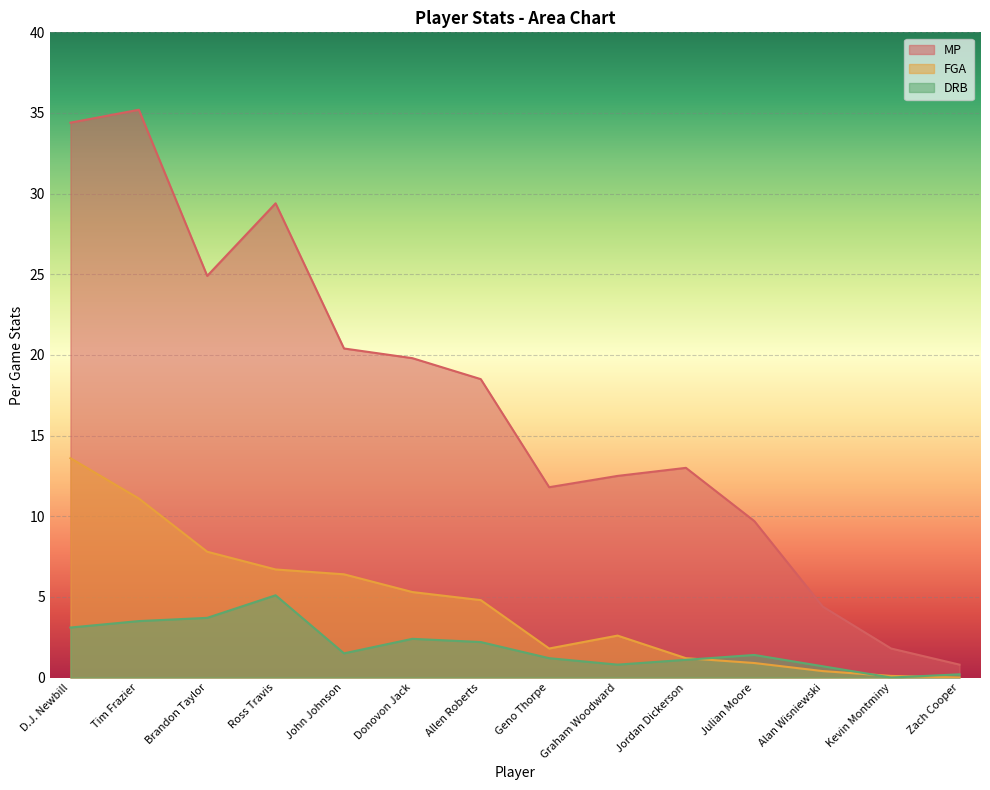

How many values in FGA are above zero?

13